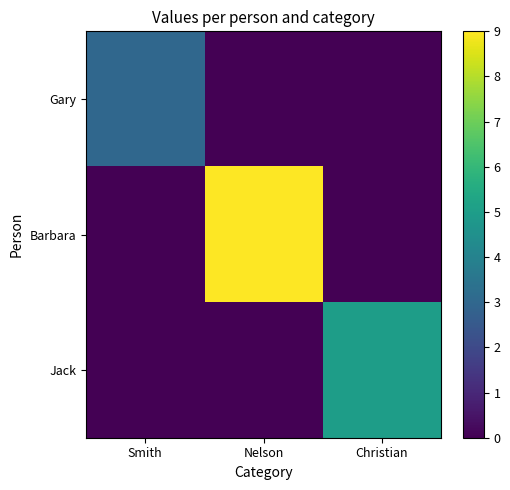

Rank the series at Smith from highest to lowest value.

Gary, Barbara, Jack